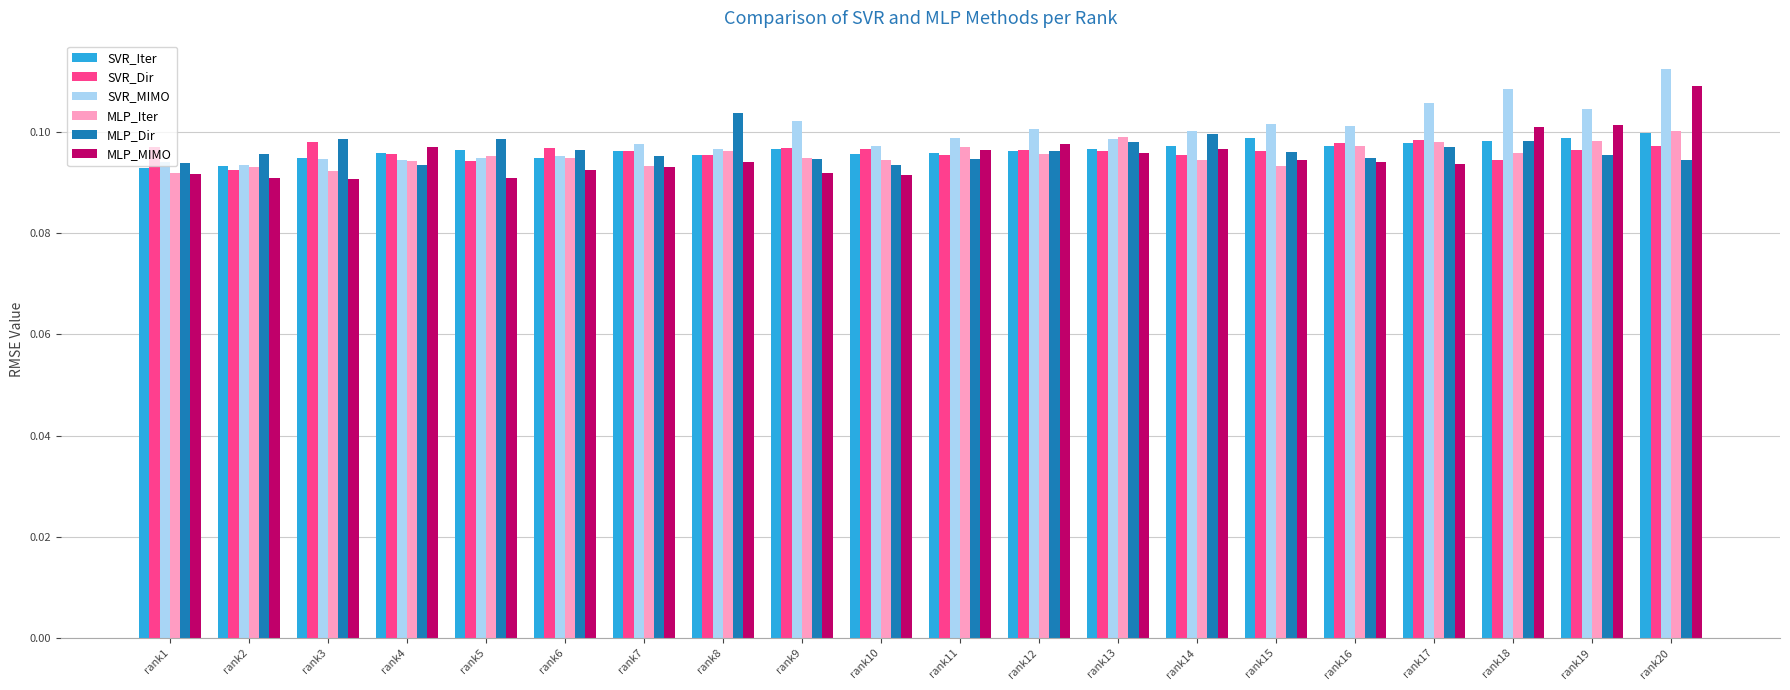

What is the sum of the SVR_MIMO values at rank3 and rank7?

0.2